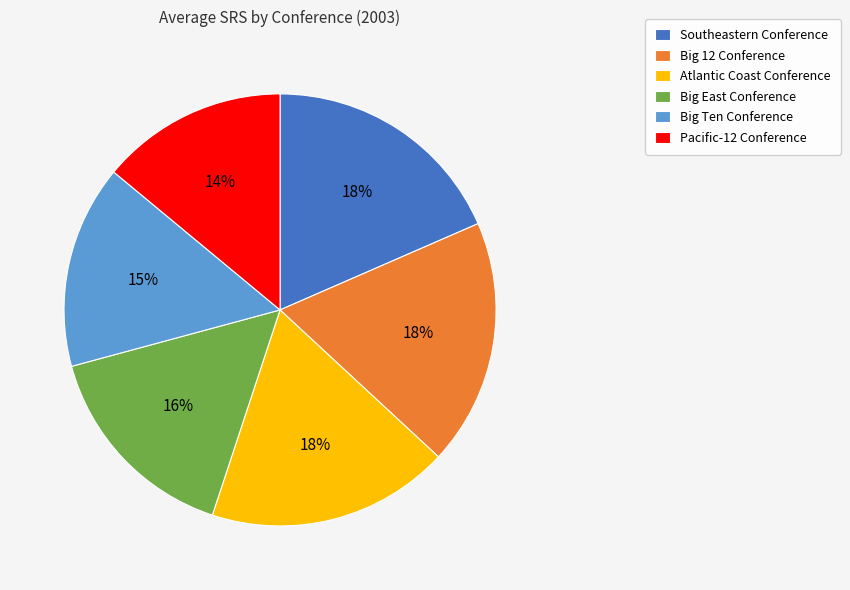

Count the number of slices in the pie.

6